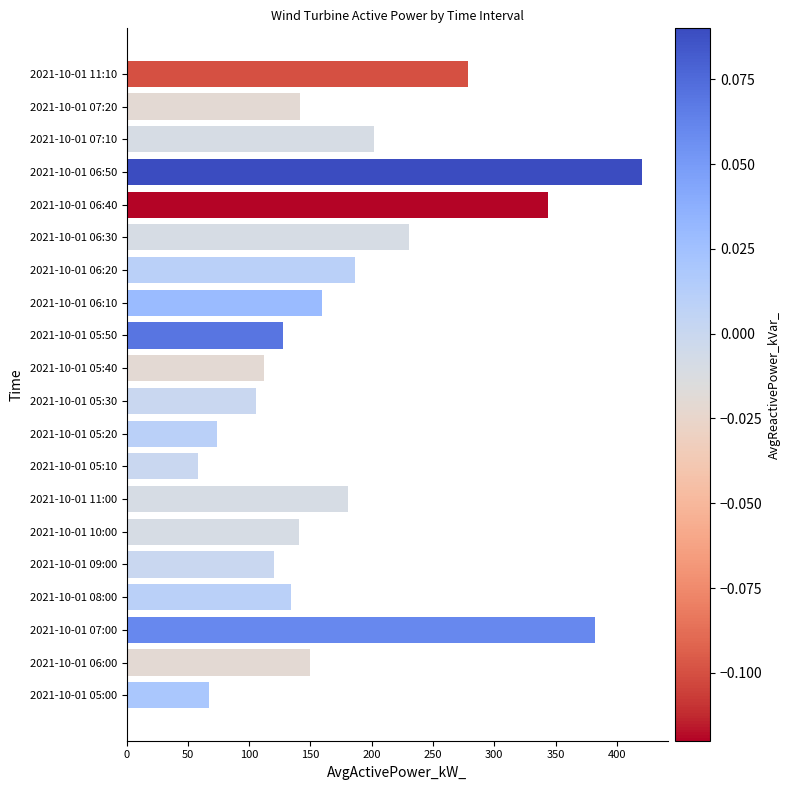

At which label is the value closest to 239?

2021-10-01 06:30